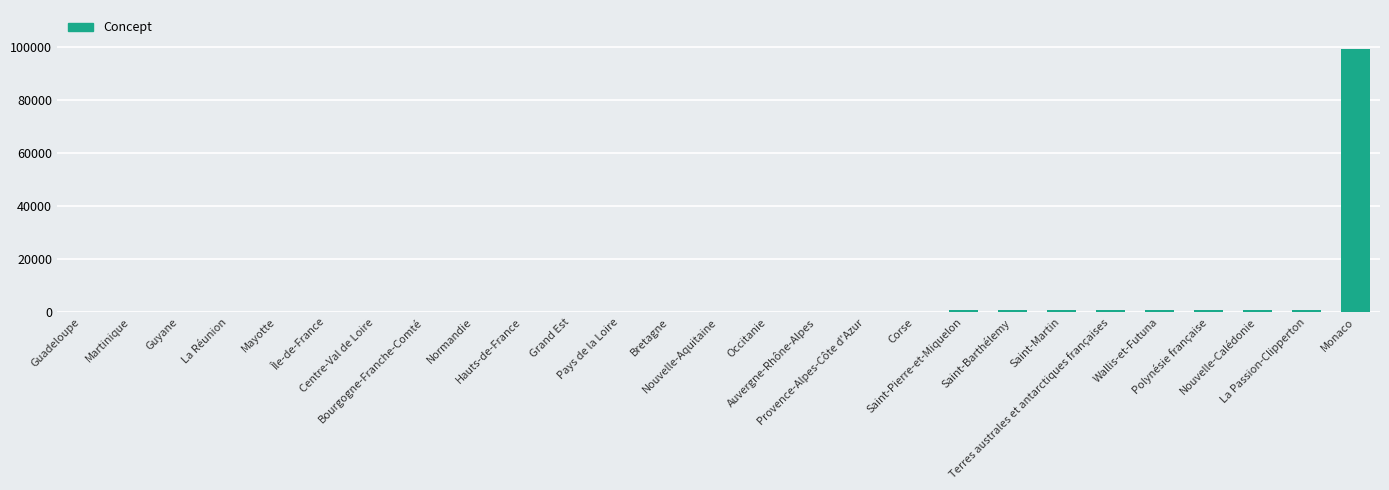

What is the sum of all values?

107711